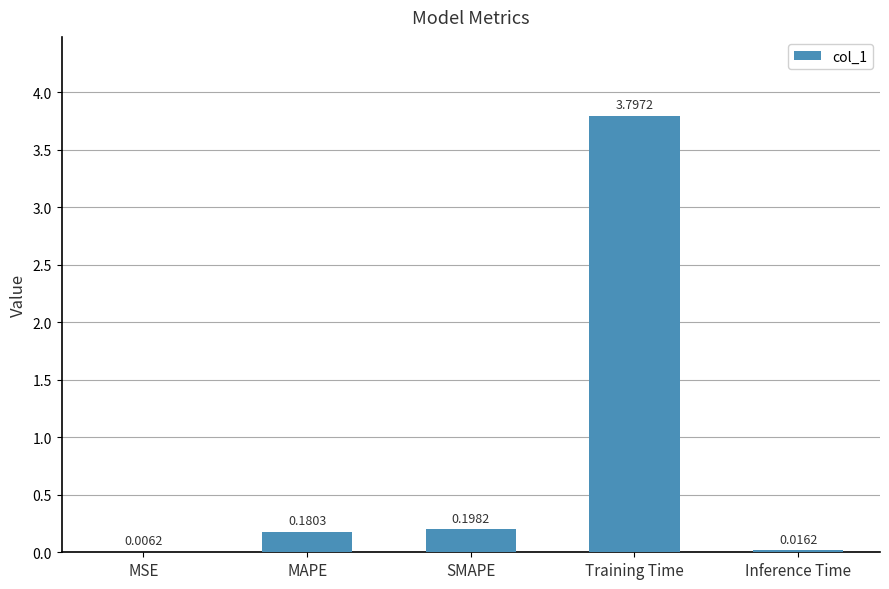

Which category has the highest value across all series?

Training Time